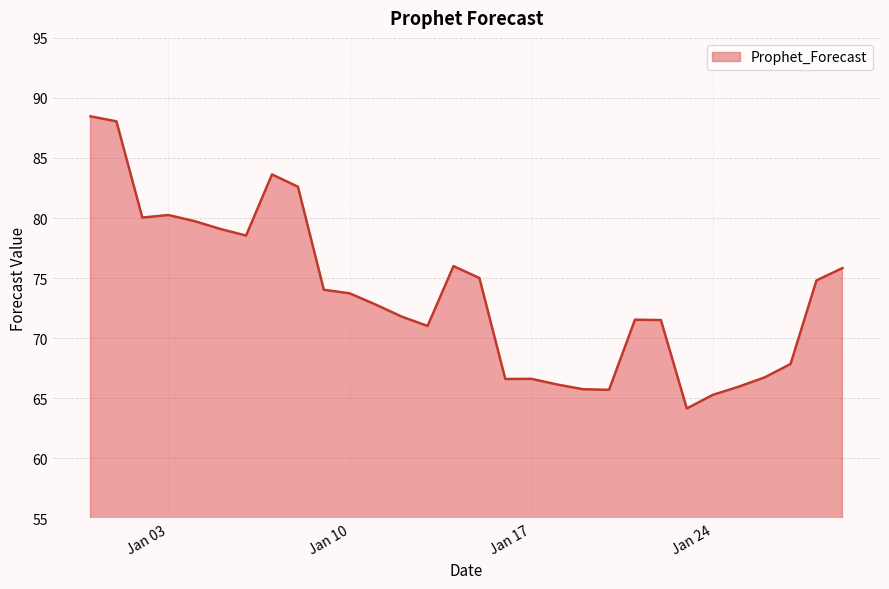

What is the minimum value shown in the chart?

64.1